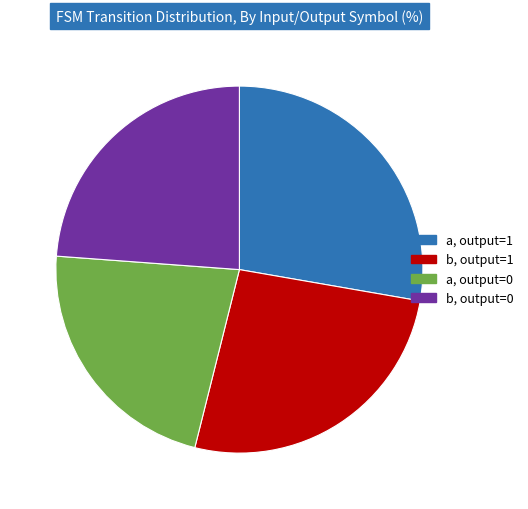

What is the ratio of the value at b, output=0 to the value at a, output=1?

0.9